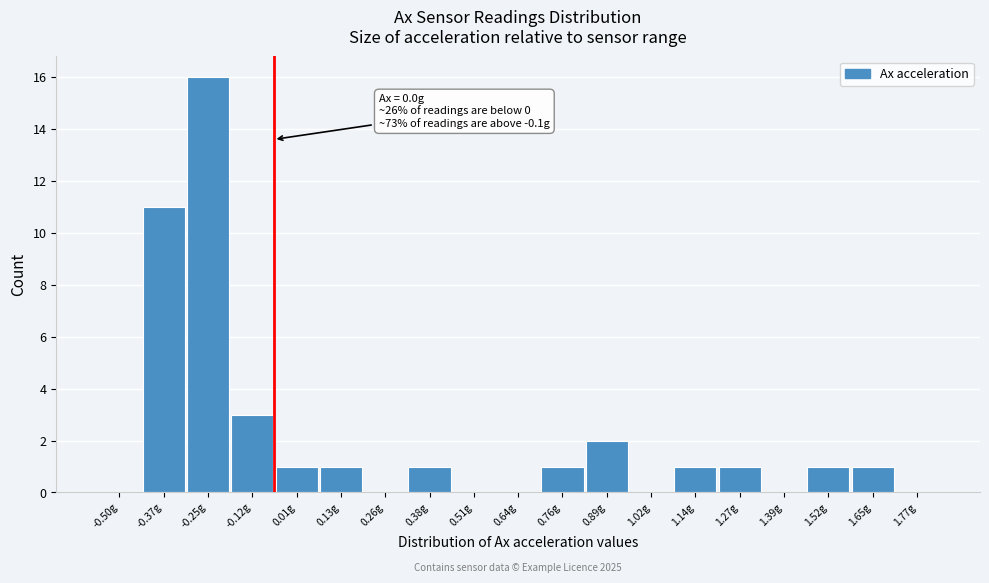

Reading left to right, what are all the values shown in this chart?

-0.50g=0	-0.37g=11	-0.25g=16	-0.12g=3	0.01g=1	0.13g=1	0.26g=0	0.38g=1	0.51g=0	0.64g=0	0.76g=1	0.89g=2	1.02g=0	1.14g=1	1.27g=1	1.39g=0	1.52g=1	1.65g=1	1.77g=0